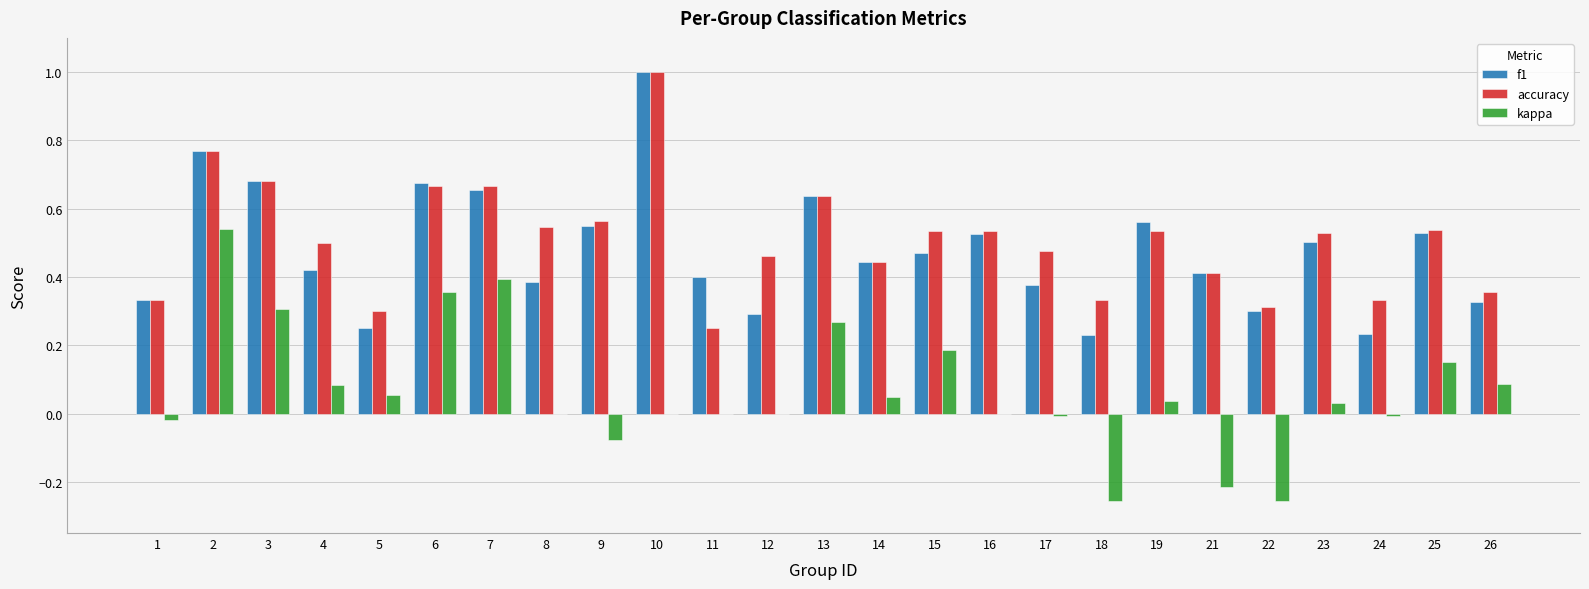

How many groups of bars are there?

25